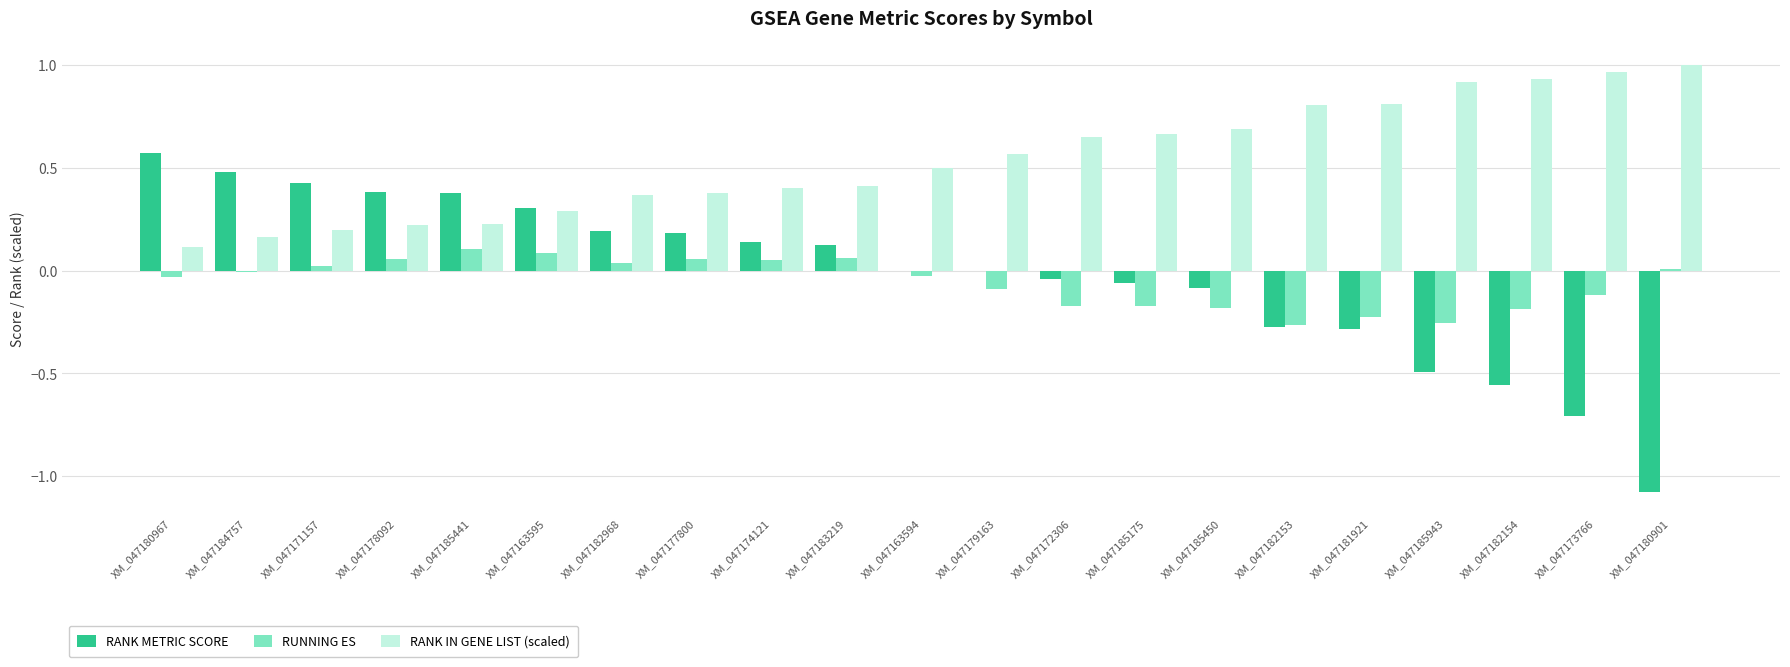

Which series changed the most between XM_047171157 and XM_047180901?

RANK METRIC SCORE